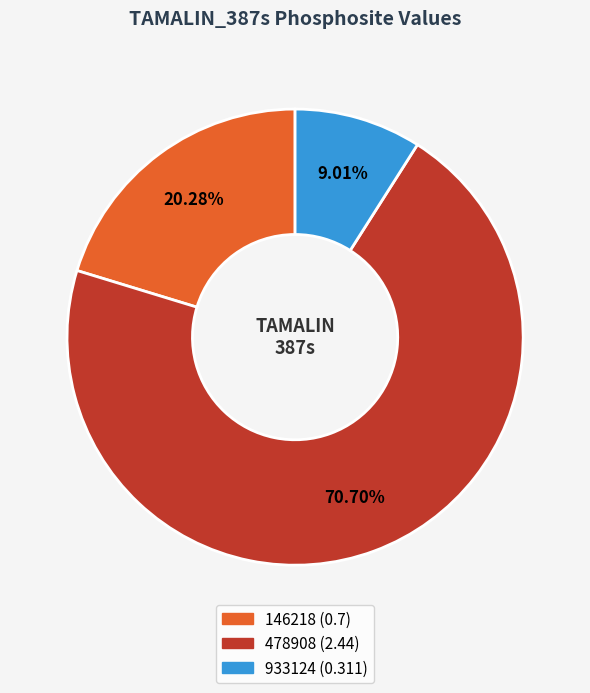

What is the smallest slice in the pie chart?

933124